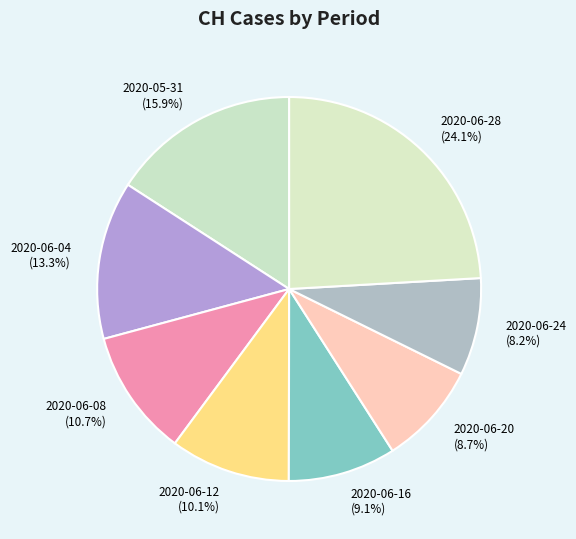

Does 2020-06-08 account for over 50% of the chart?

No